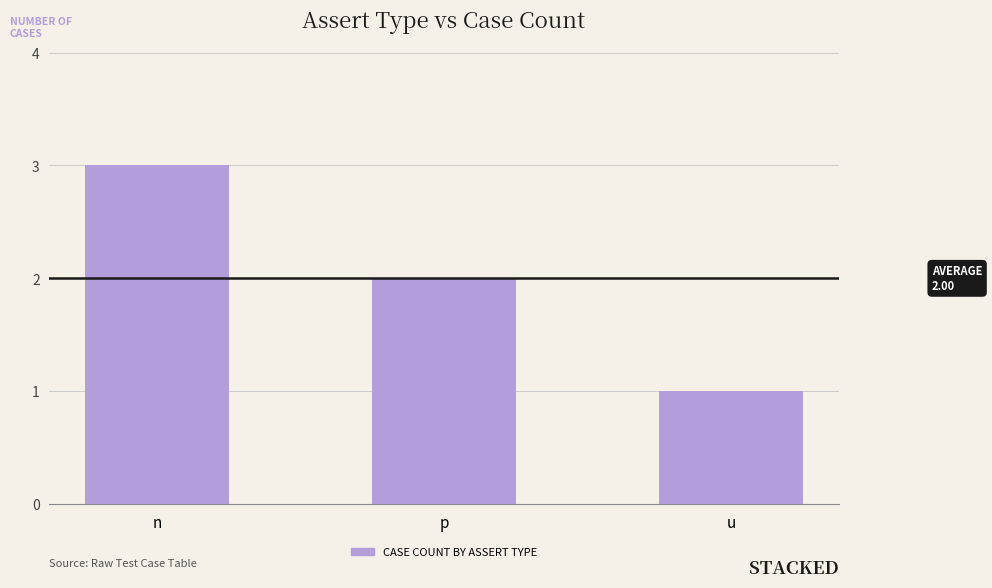

What is the ratio of the value at n to the value at p?

1.5